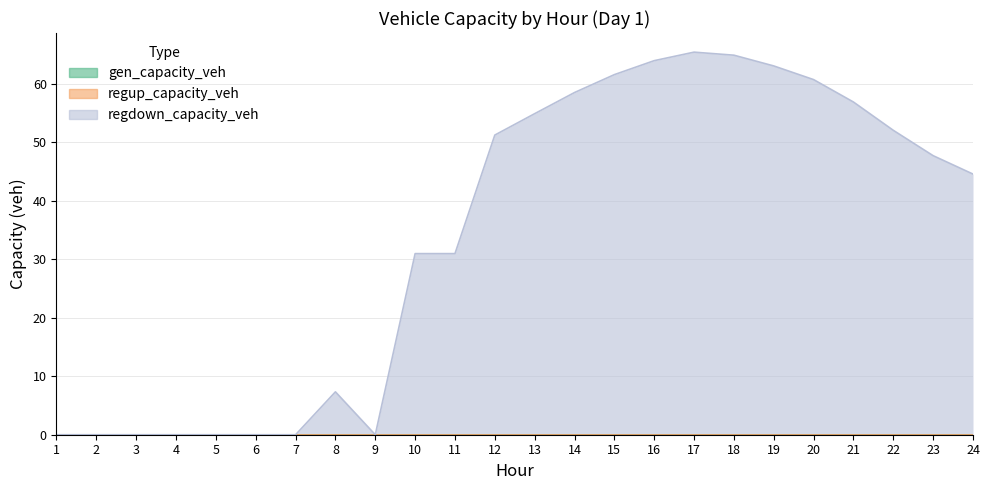

Count the number of categories in the chart.

24